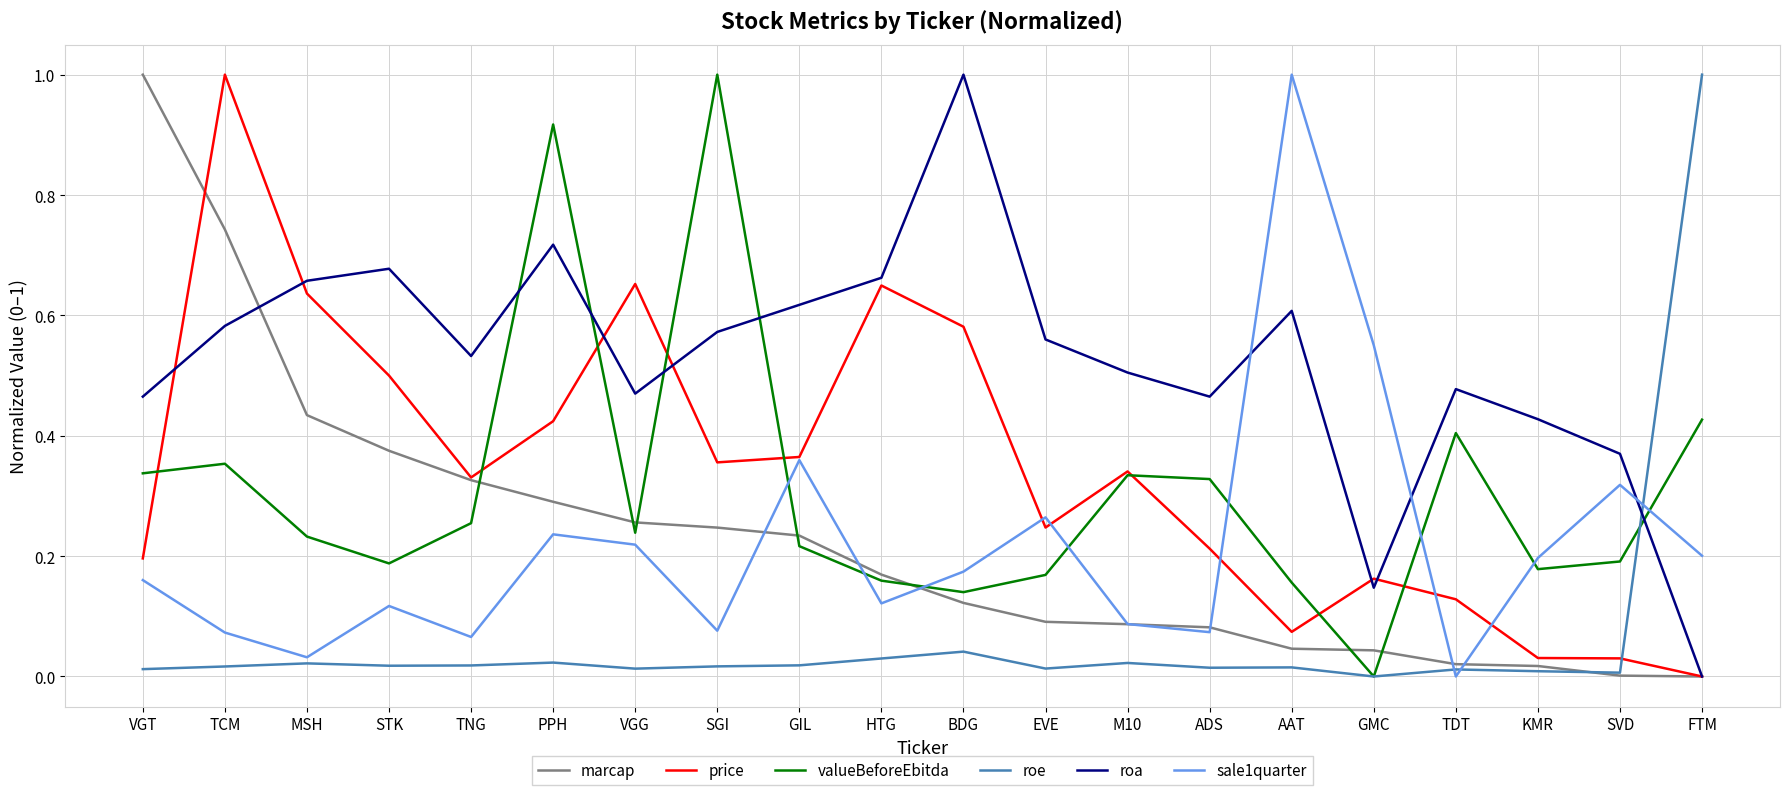

Rank the series at SGI from highest to lowest value.

valueBeforeEbitda, roa, price, marcap, sale1quarter, roe